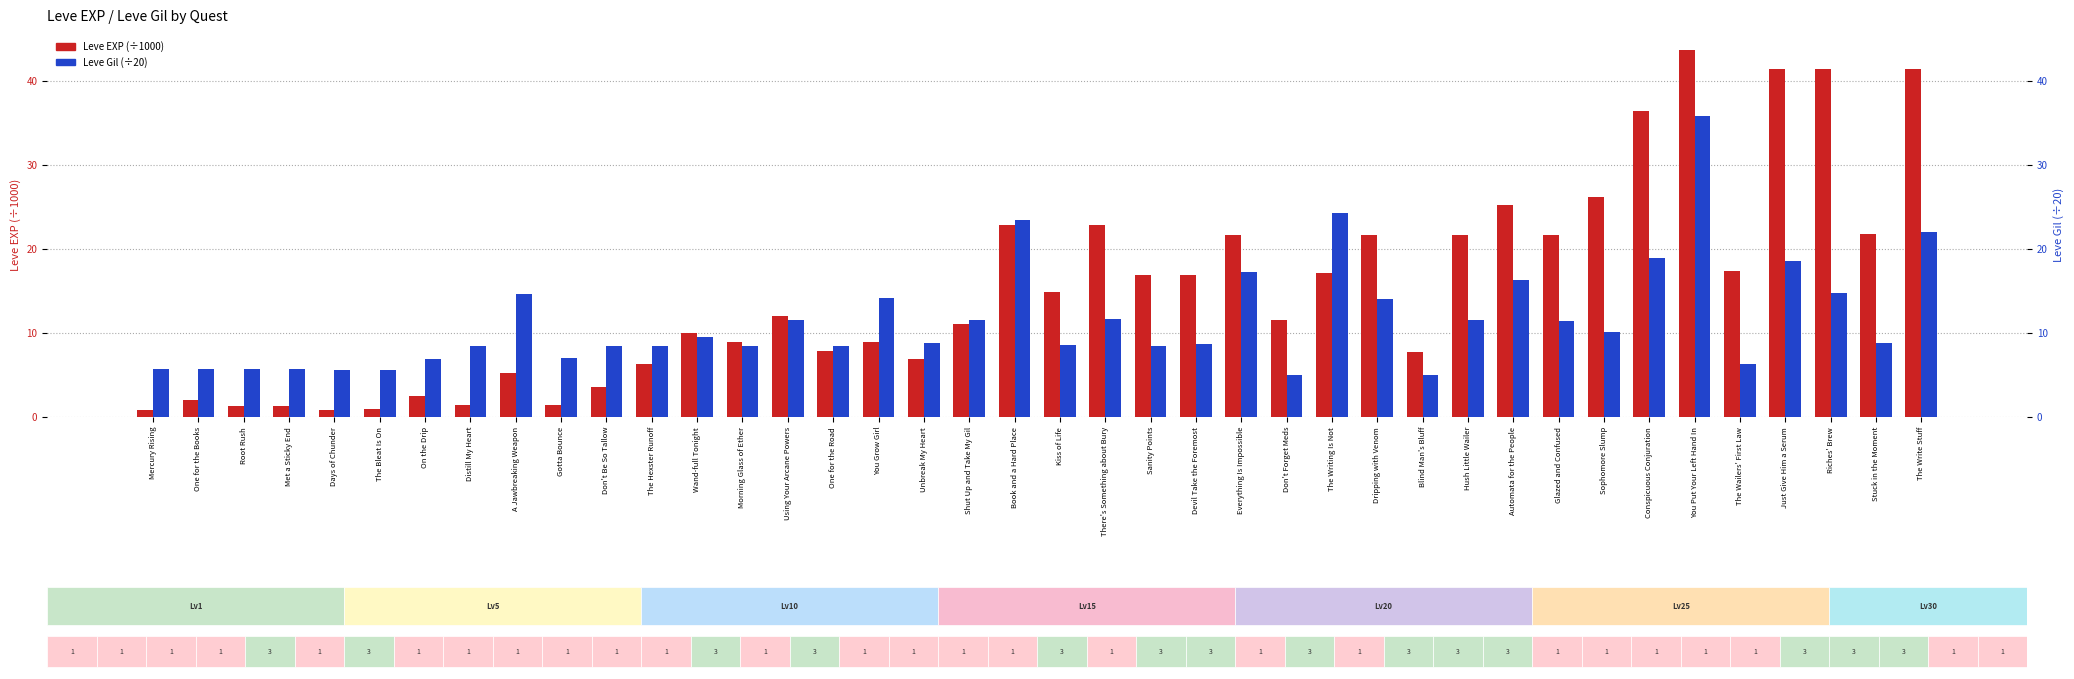

Does the chart contain any negative values?

No